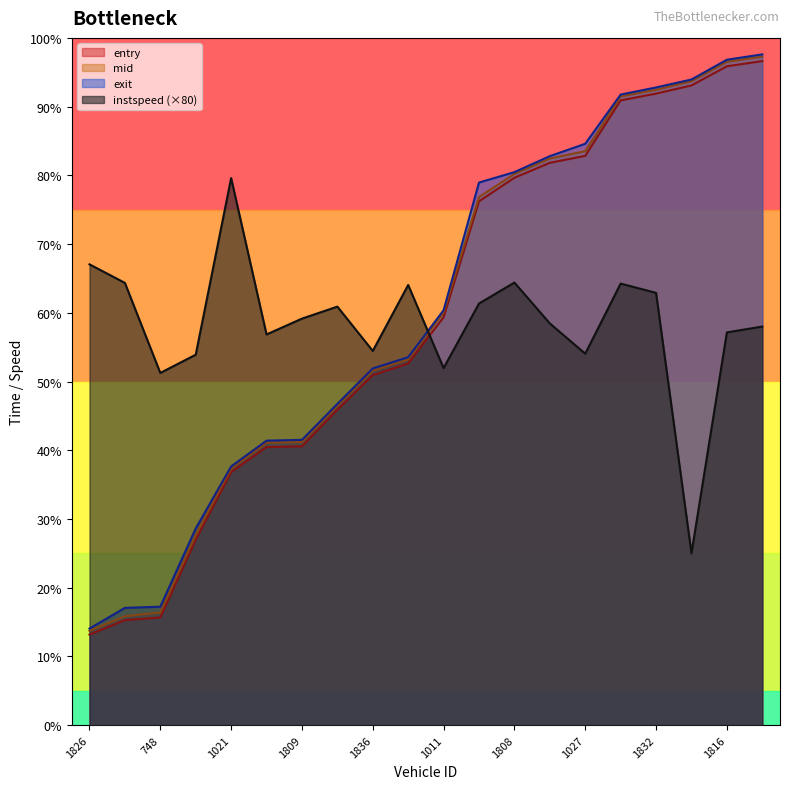

What is the label of the 3rd point from the left?

748